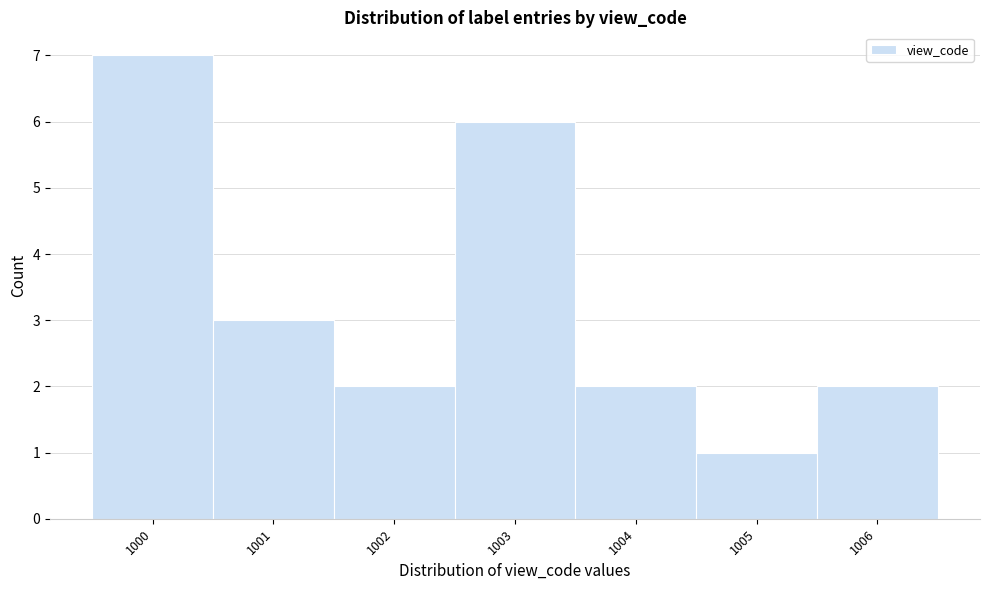

How tall is the bar that spans 1003.5 to 1004.5 on the x-axis? The values are not printed on the chart, so give them approximately, as read against the axis.

2